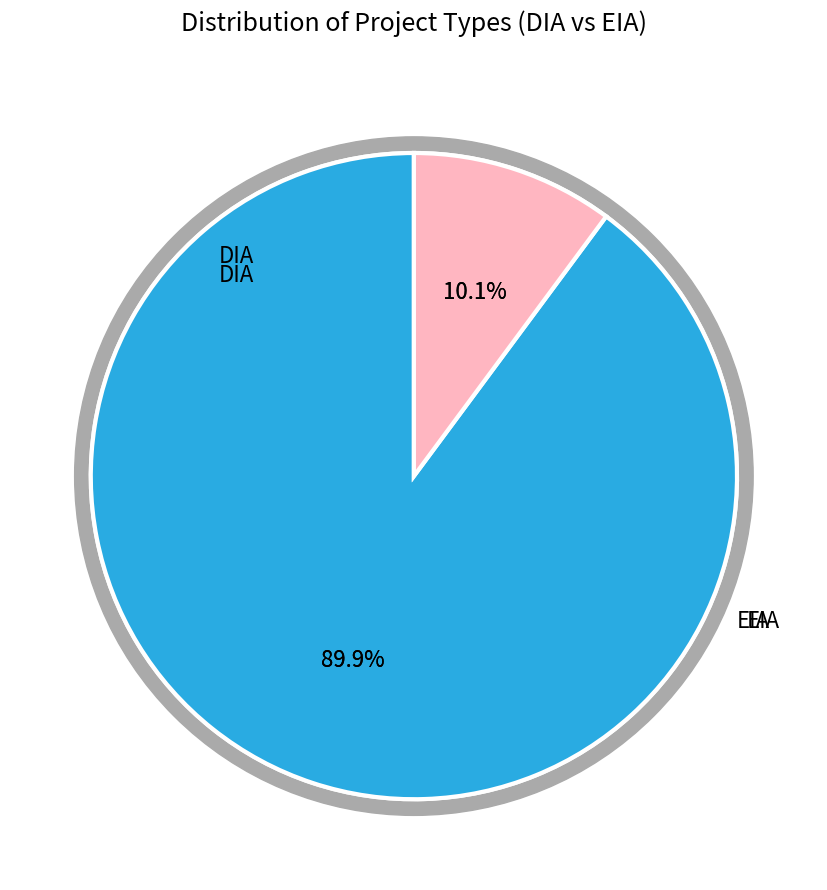

To the nearest percent, what is the combined percentage of DIA and EIA?

100%